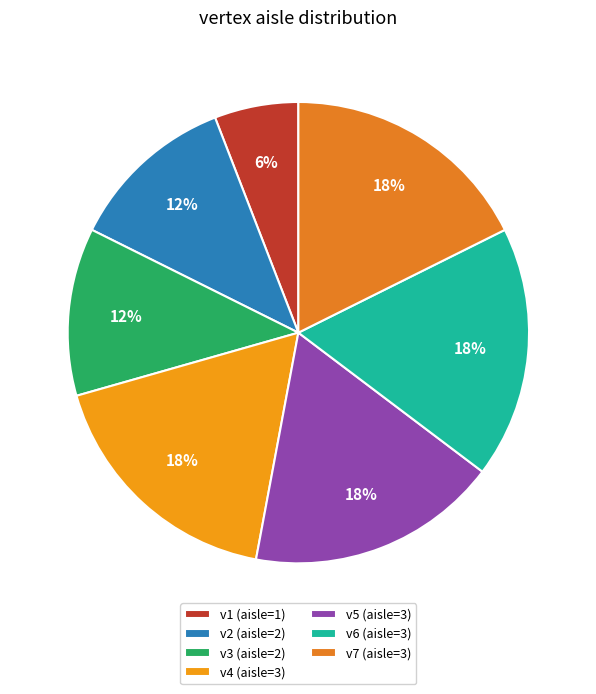

Does any single category account for the majority?

No